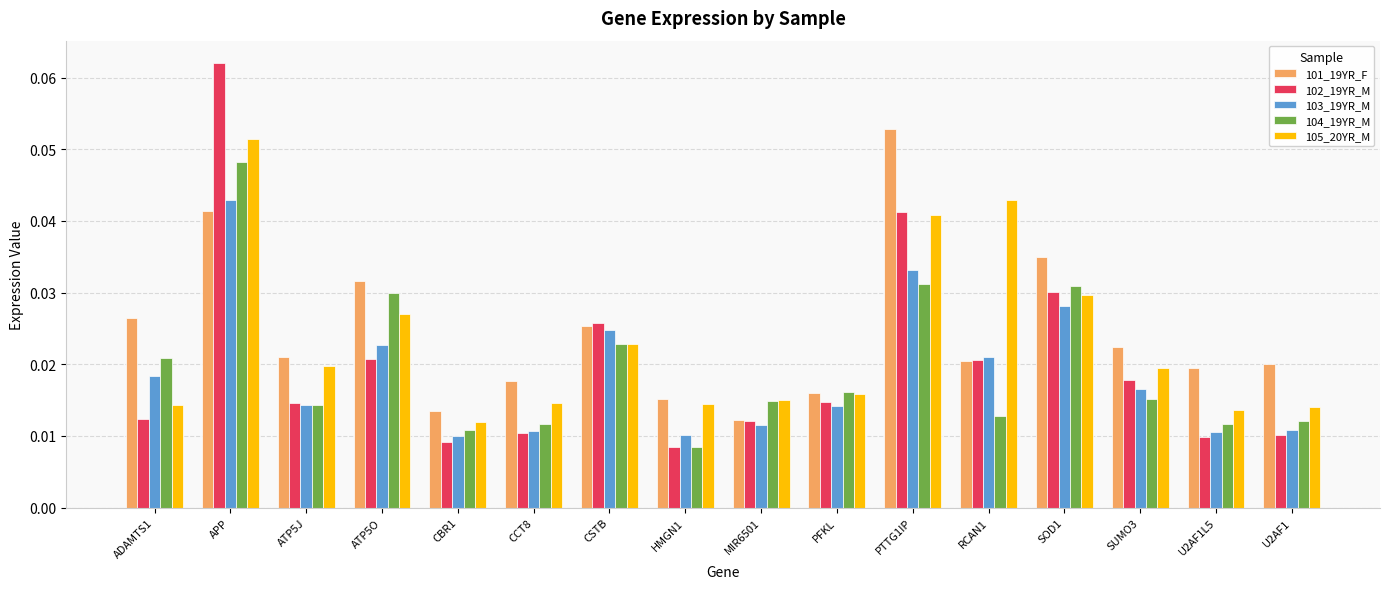

What is the sum of all 102_19YR_M values?

0.3